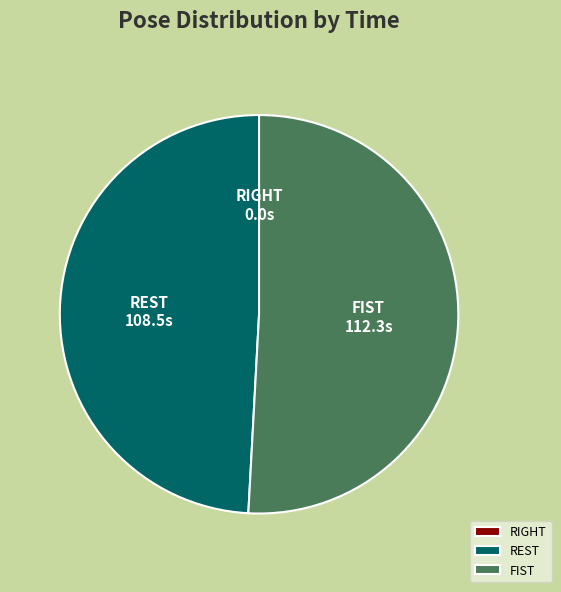

The FIST slice represents 51% of the pie. True or false?

True